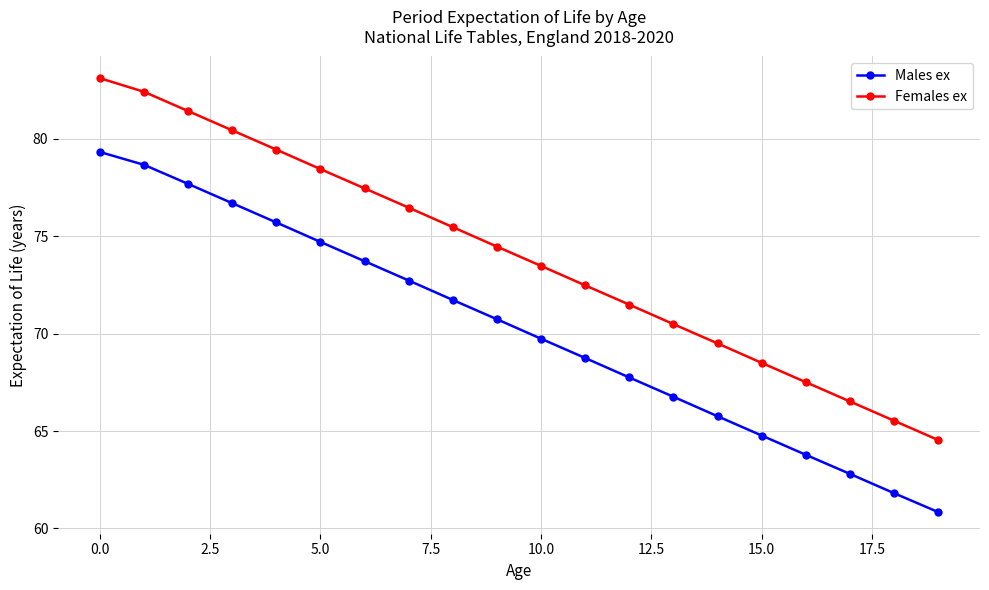

What is the value of the Females ex point at the 18th from the left?

66.5